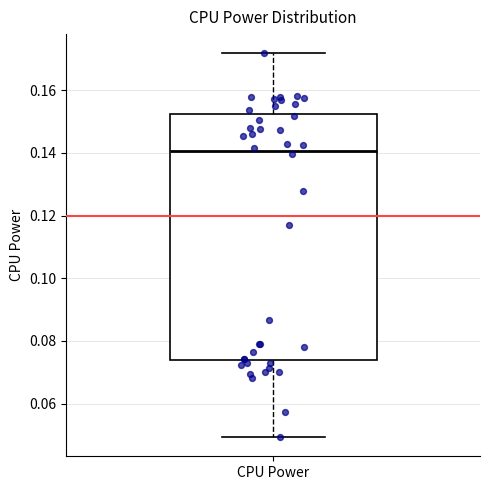

Where does the upper whisker of the box for CPU Power end on the y-axis? The values are not printed on the chart, so give them approximately, as read against the axis.

0.172